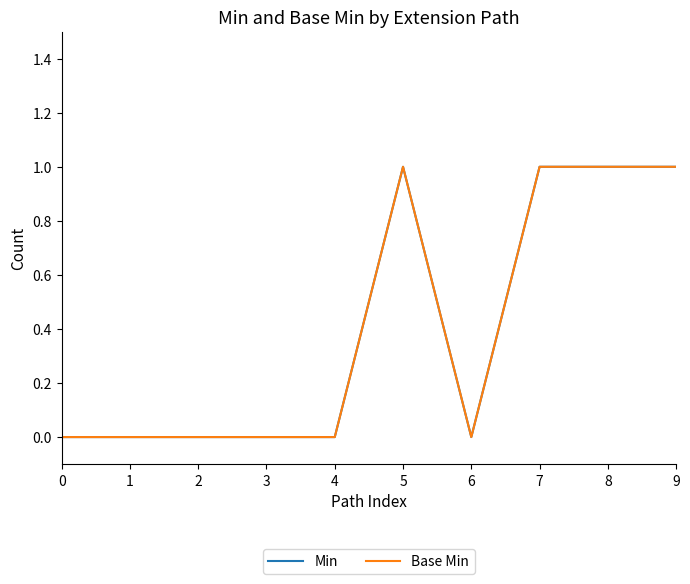

True or false: Base Min and Min cross at least once.

False